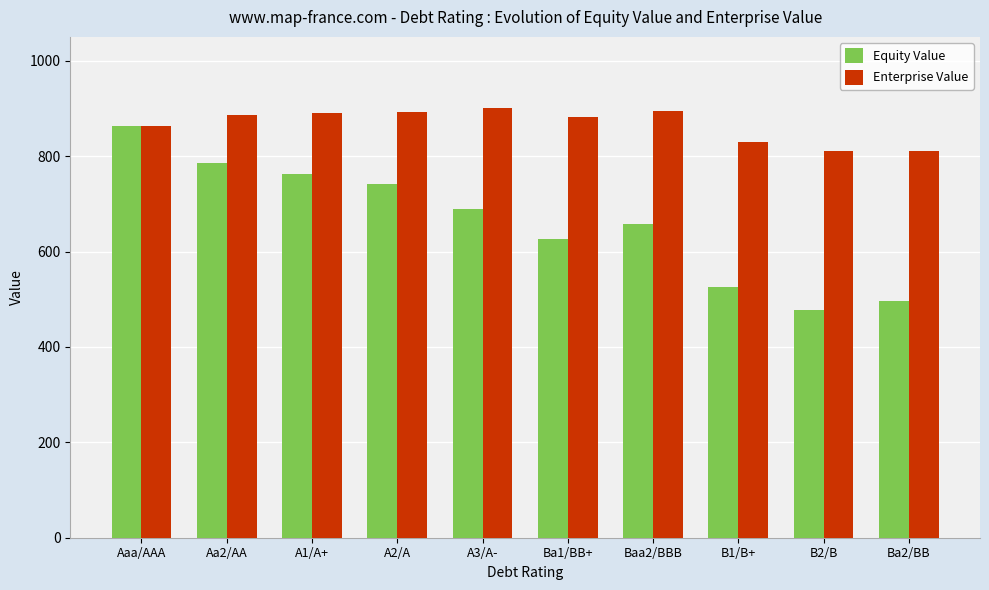

What is the greatest value displayed?

901.6